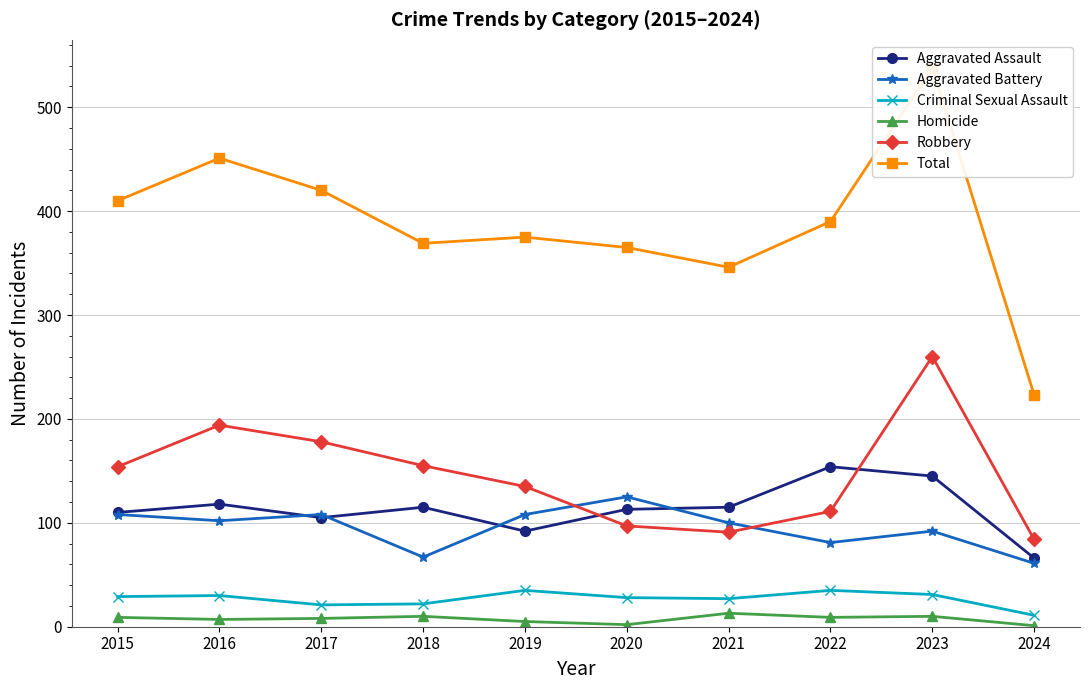

Which series has the largest total across all categories?

Total